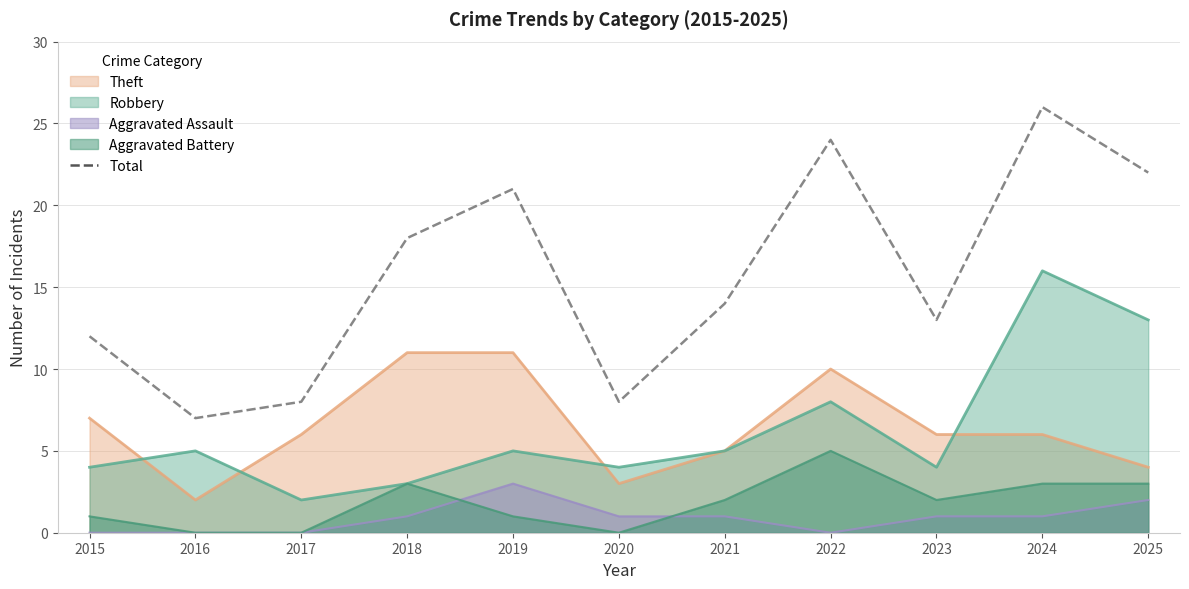

Which has a higher value, 2024 or 2023?

2024